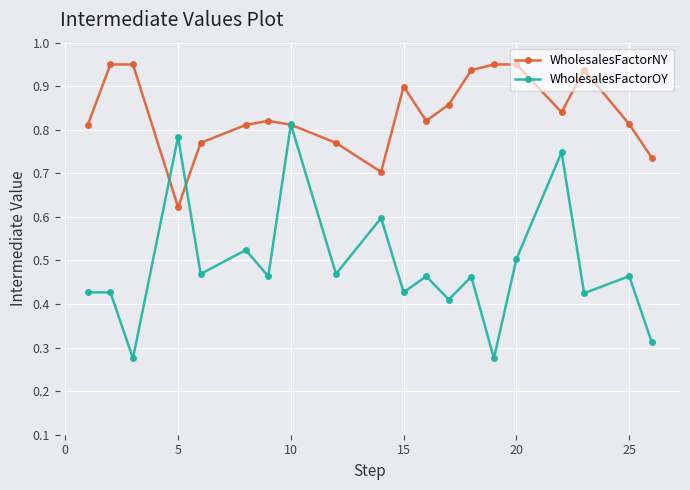

Which series has the largest total across all categories?

WholesalesFactorNY